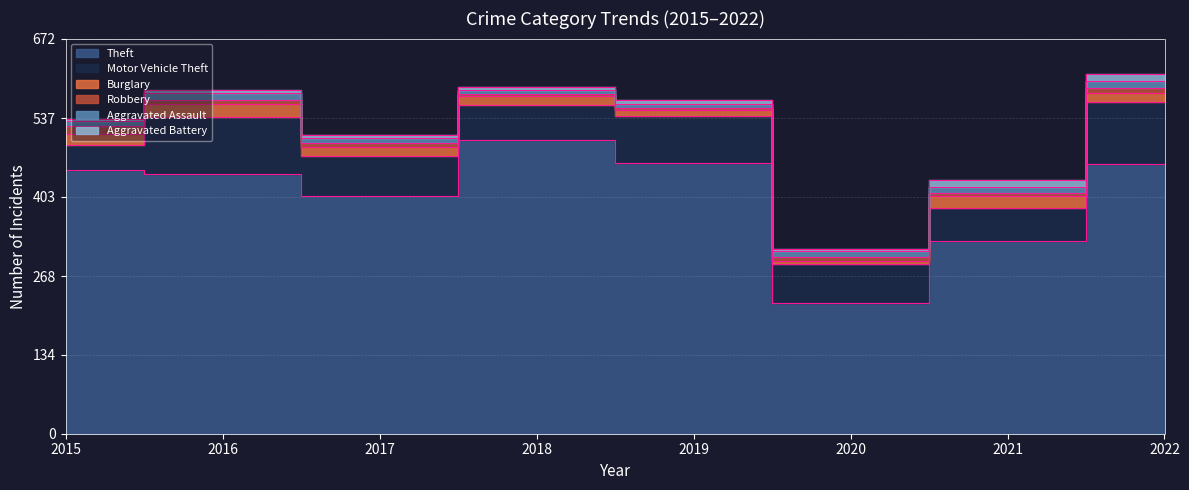

At which label does Theft reach its minimum?

2020